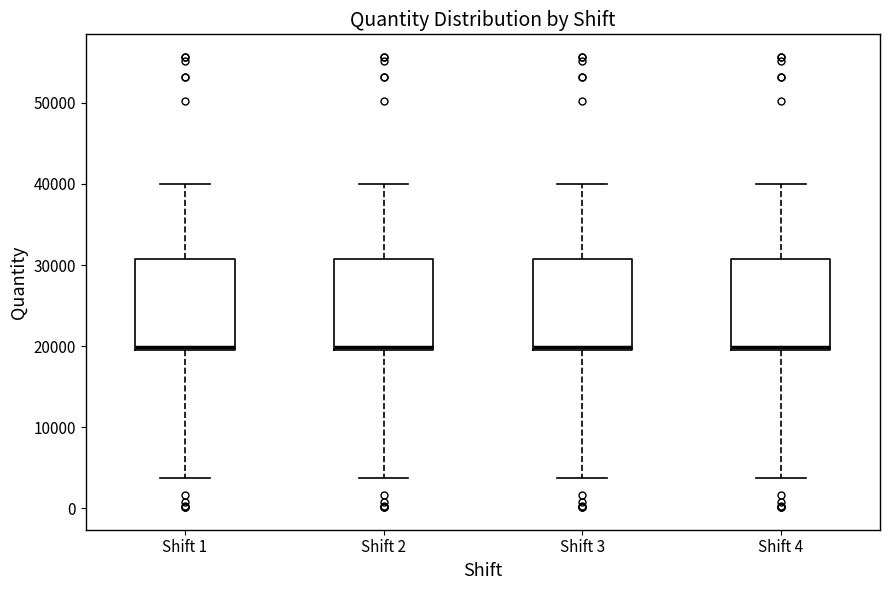

Reading left to right, read every box against the y-axis: the position of its median line, the range the box covers, and the ends of its whiskers. The values are not printed on the chart, so give them approximately, as read against the axis.

Shift 1: median 20000, box 19000 to 31000, whiskers 4000 to 40000
Shift 2: median 20000, box 19000 to 31000, whiskers 4000 to 40000
Shift 3: median 20000, box 19000 to 31000, whiskers 4000 to 40000
Shift 4: median 20000, box 19000 to 31000, whiskers 4000 to 40000